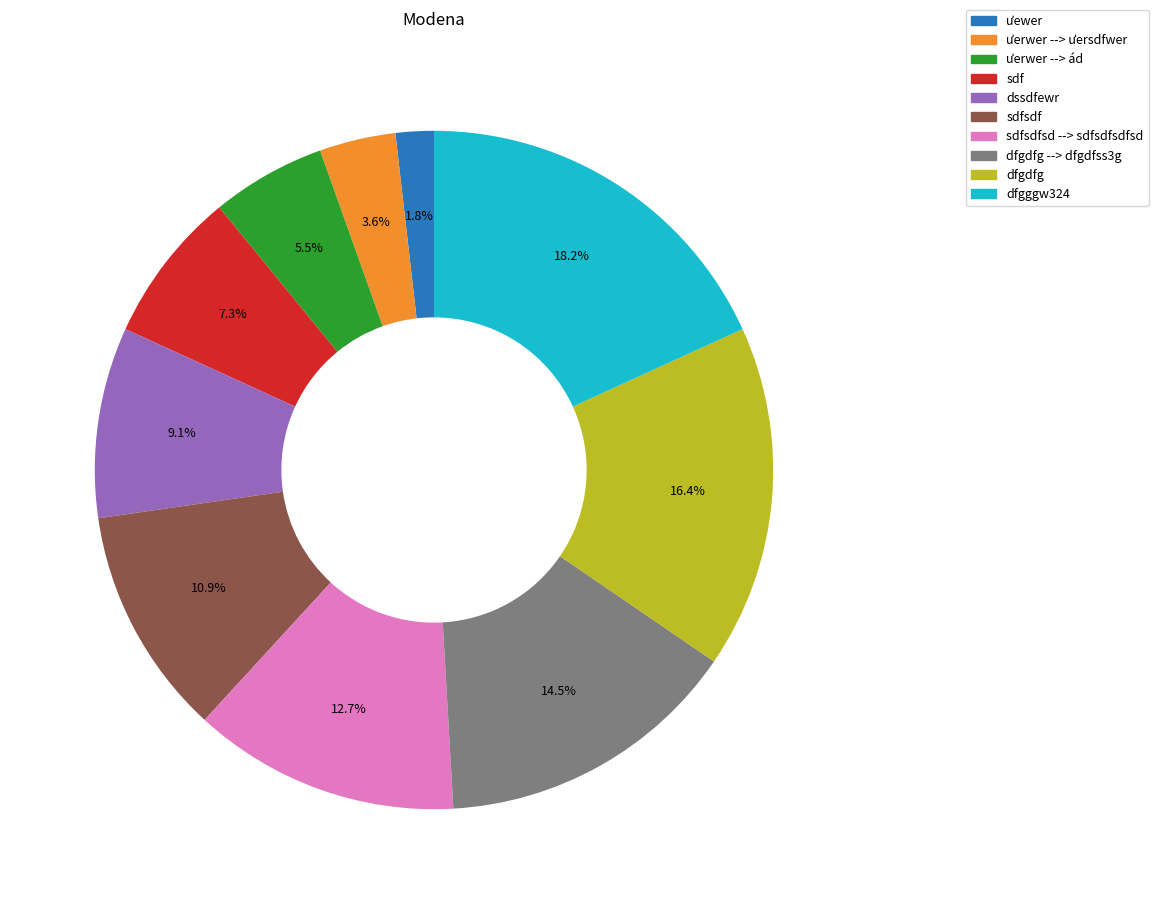

Is it true that ưerwer --> ưersdfwer is 4% of the pie?

True